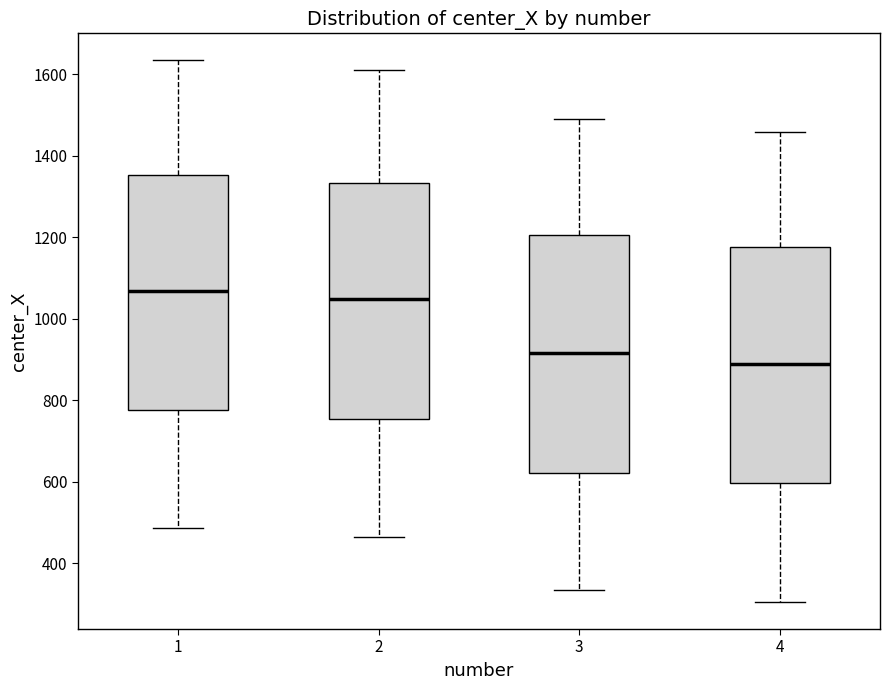

Reading left to right, read every box against the y-axis: the position of its median line, the range the box covers, and the ends of its whiskers. The values are not printed on the chart, so give them approximately, as read against the axis.

1: median 1060, box 780 to 1360, whiskers 480 to 1640
2: median 1040, box 760 to 1340, whiskers 460 to 1600
3: median 920, box 620 to 1200, whiskers 340 to 1480
4: median 880, box 600 to 1180, whiskers 300 to 1460